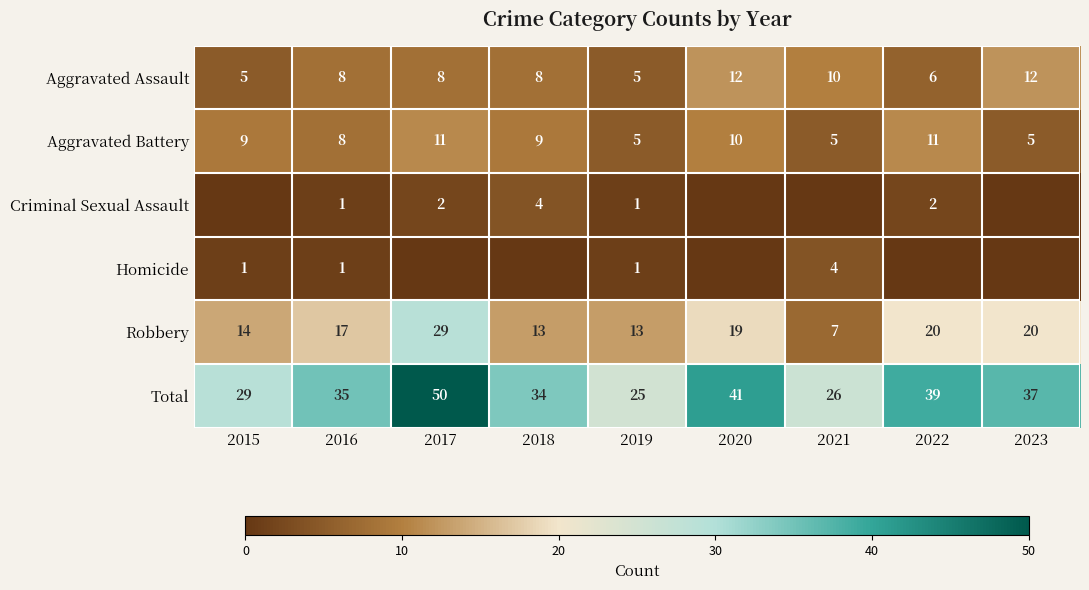

Read the Robbery value at 2018, to the nearest 5.

15